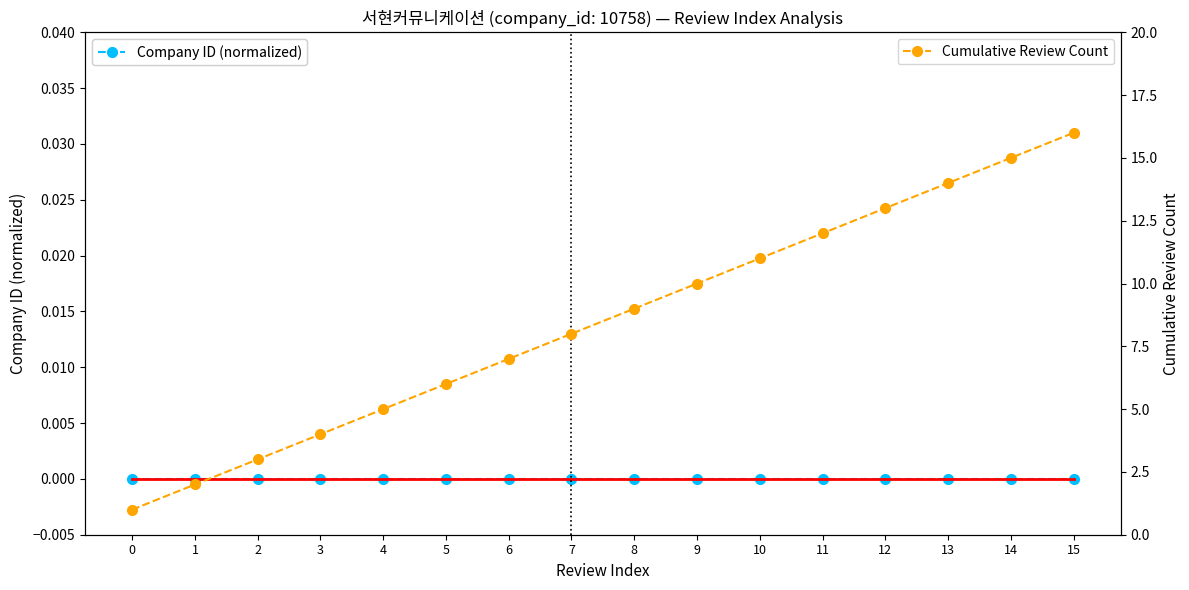

Is it true that Company ID (normalized) equals 0 at 2?

True